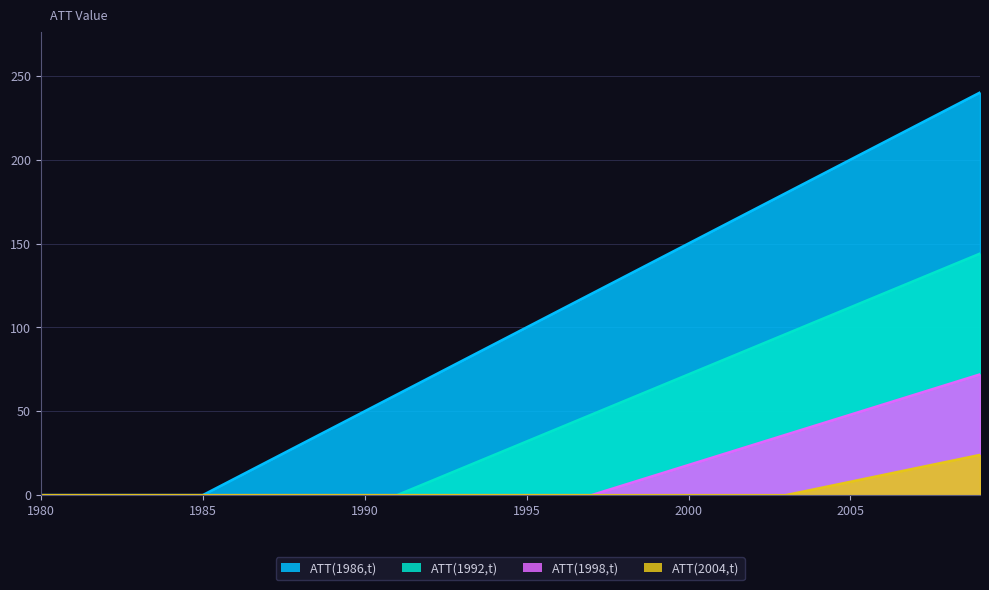

Does the chart display data point markers on the line(s)?

No